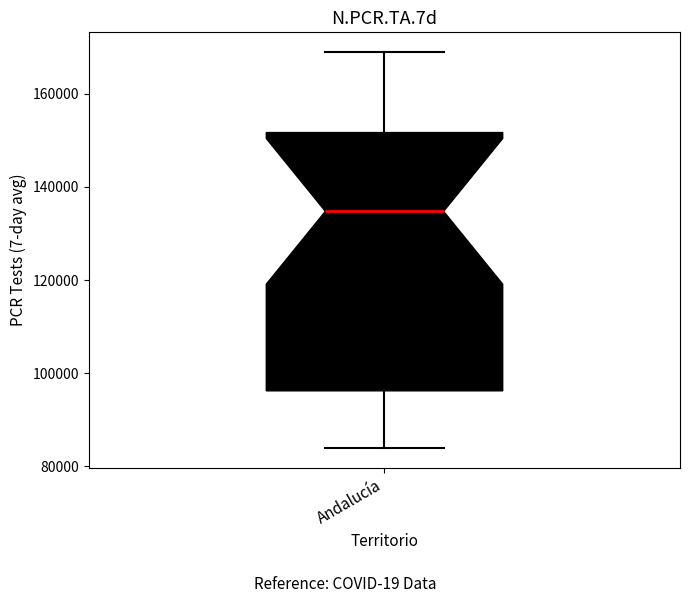

Where does the upper whisker of the box for Andalucía end on the y-axis? The values are not printed on the chart, so give them approximately, as read against the axis.

168000